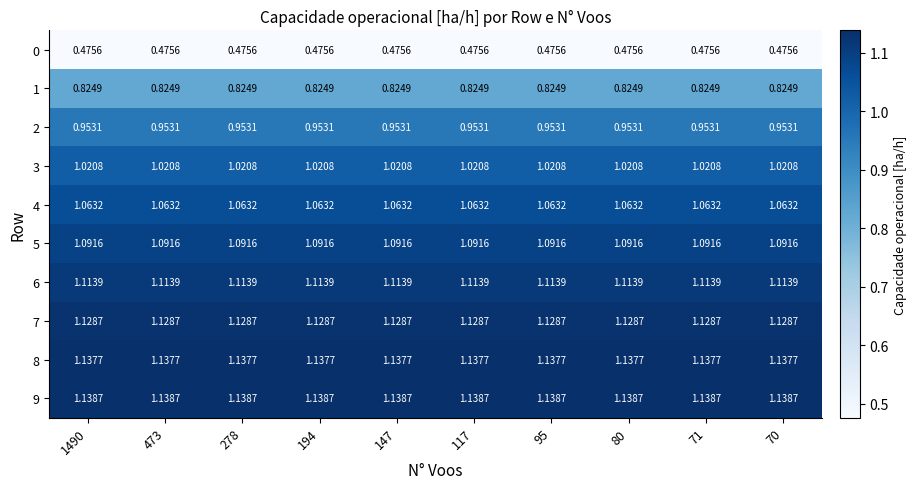

List the series in order of their peak value, lowest first.

0, 1, 2, 3, 4, 5, 6, 7, 8, 9